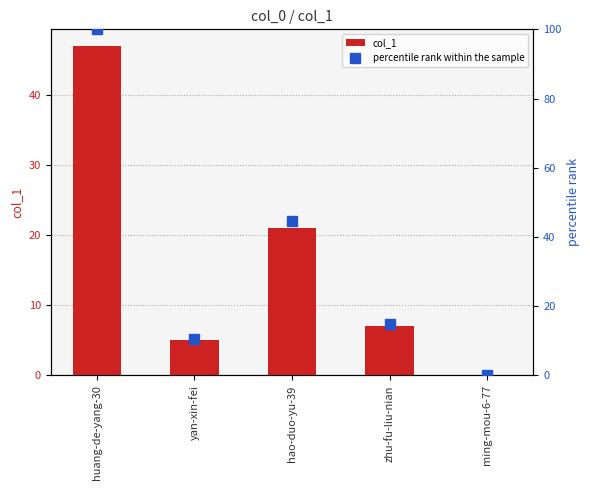

What is the value of the col_1 bar at the 3rd from the left?

21.0